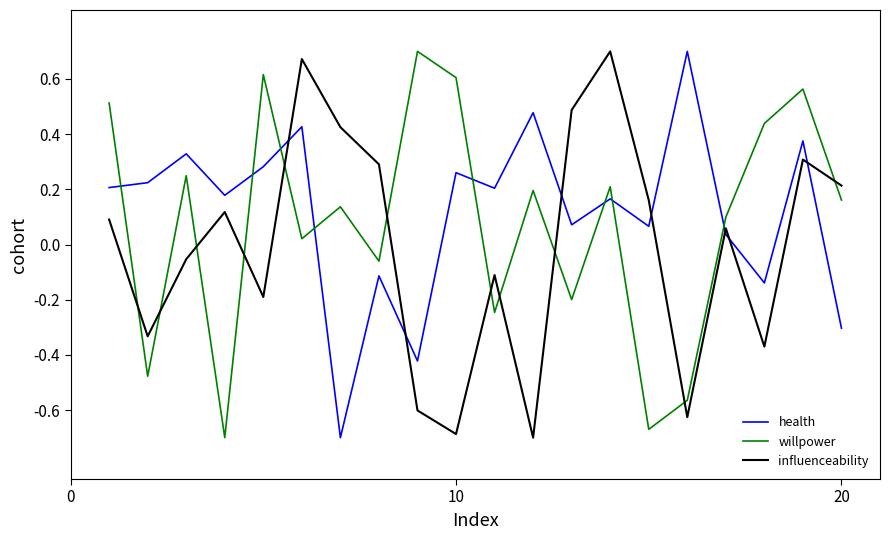

How many values in the willpower series are below 0?

7